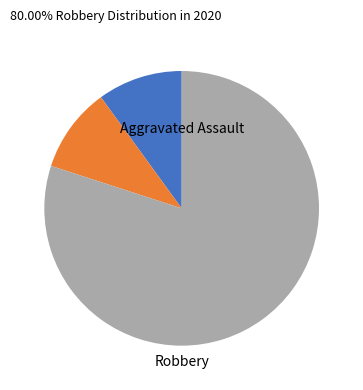

Does any single category account for the majority?

Yes